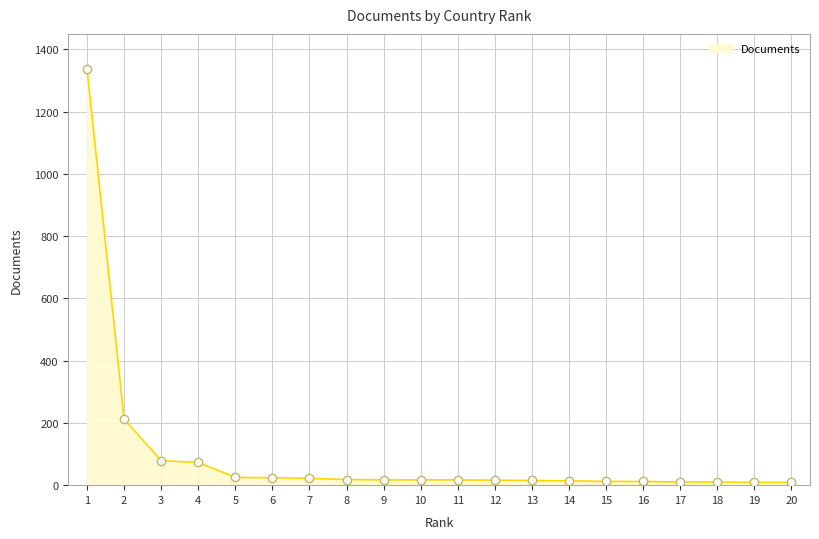

What is the difference between the maximum and minimum values?

1328